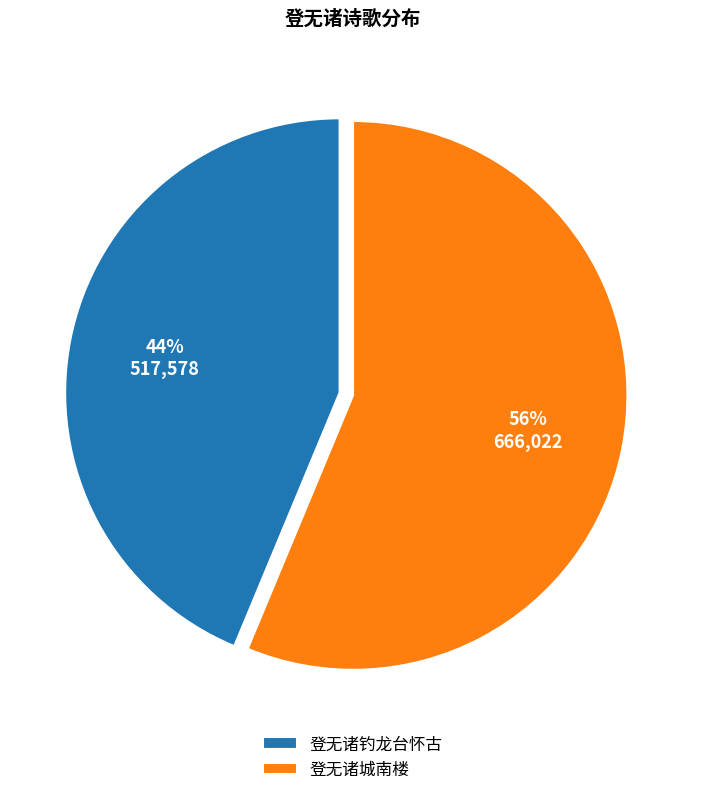

To the nearest percent, what is the average slice percentage?

50%